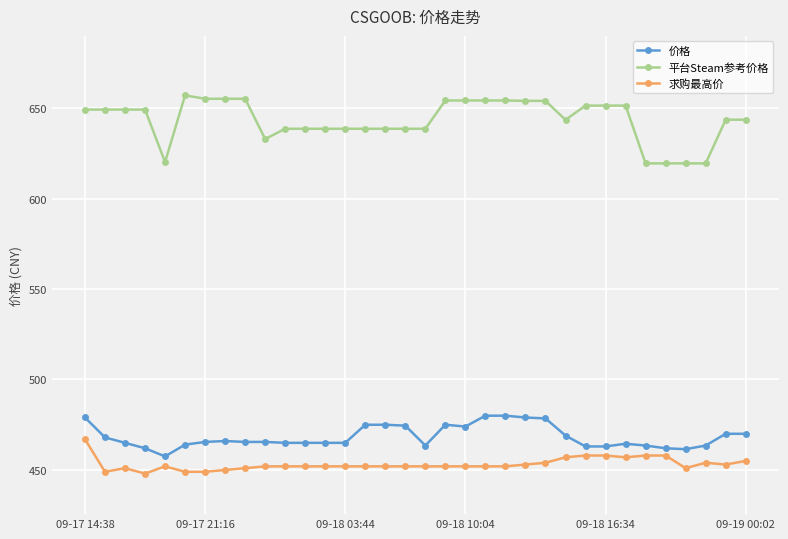

List the series in order of their peak value, highest first.

平台Steam参考价格, 价格, 求购最高价